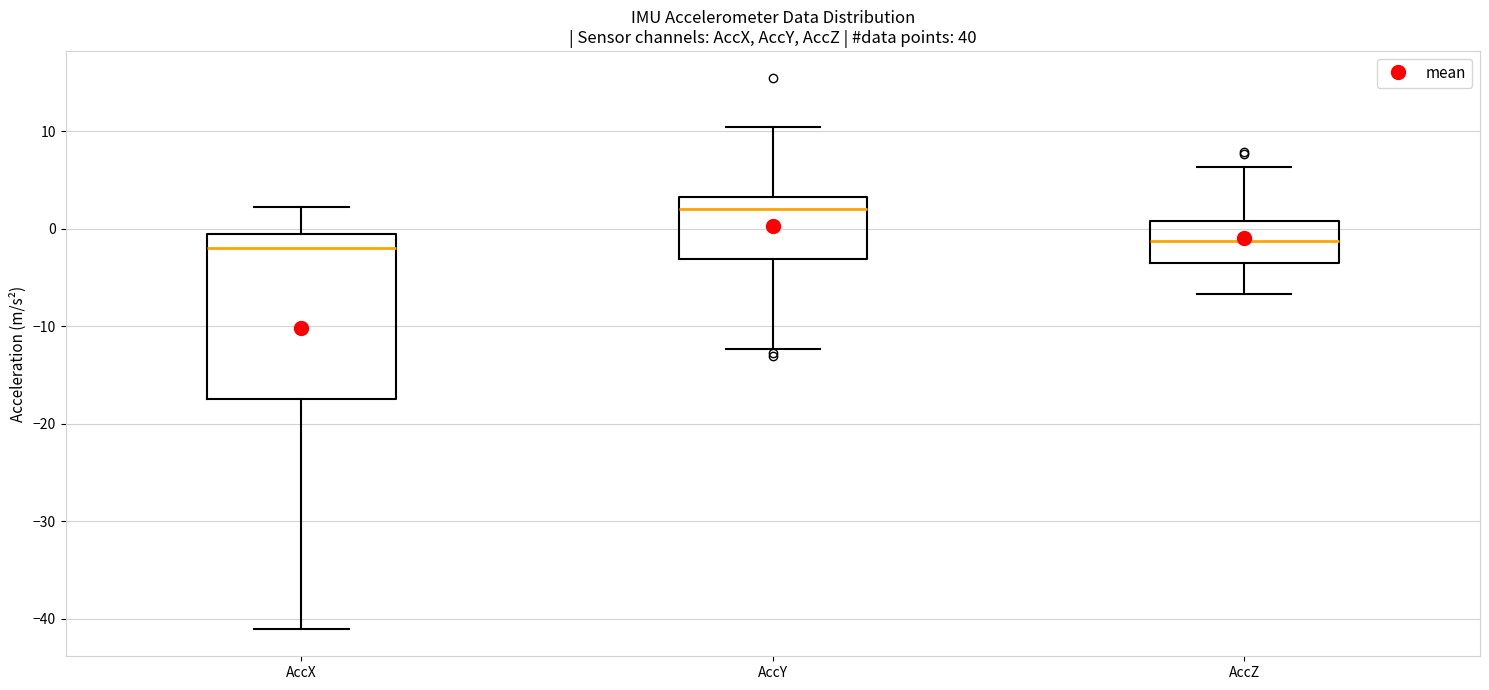

Reading left to right, read every box against the y-axis: the position of its median line, the range the box covers, and the ends of its whiskers. The values are not printed on the chart, so give them approximately, as read against the axis.

AccX: median -2, box -17 to -1, whiskers -41 to 2
AccY: median 2, box -3 to 3, whiskers -12 to 10
AccZ: median -1, box -3 to 1, whiskers -7 to 6